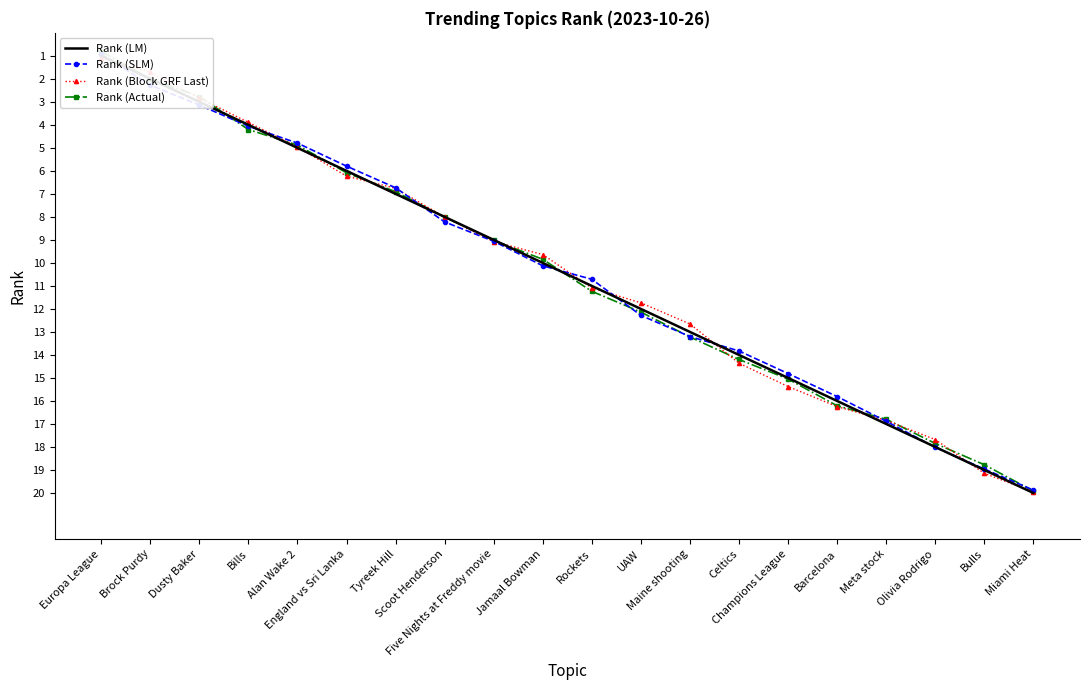

Reading right to left, list all the values displayed in this chart.

Rank (LM): 20.0	19.0	18.0	17.0	16.0	15.0	14.0	13.0	12.0	11.0	10.0	9.0	8.0	7.0	6.0	5.0	4.0	3.0	2.0	1.0
Rank (SLM): 19.9	19.0	18.0	16.9	15.8	14.8	13.8	13.2	12.3	10.7	10.1	9.1	8.2	6.7	5.8	4.8	4.1	3.1	2.3	0.9
Rank (Block GRF Last): 20.0	19.1	17.7	16.8	16.2	15.4	14.4	12.7	11.7	11.1	9.6	9.1	8.0	6.8	6.2	5.0	3.9	2.8	1.7	1.1
Rank (Actual): 19.9	18.8	17.8	16.8	16.2	15.0	14.2	13.2	12.1	11.2	9.8	9.0	8.0	6.9	6.1	4.9	4.2	2.8	2.0	0.8